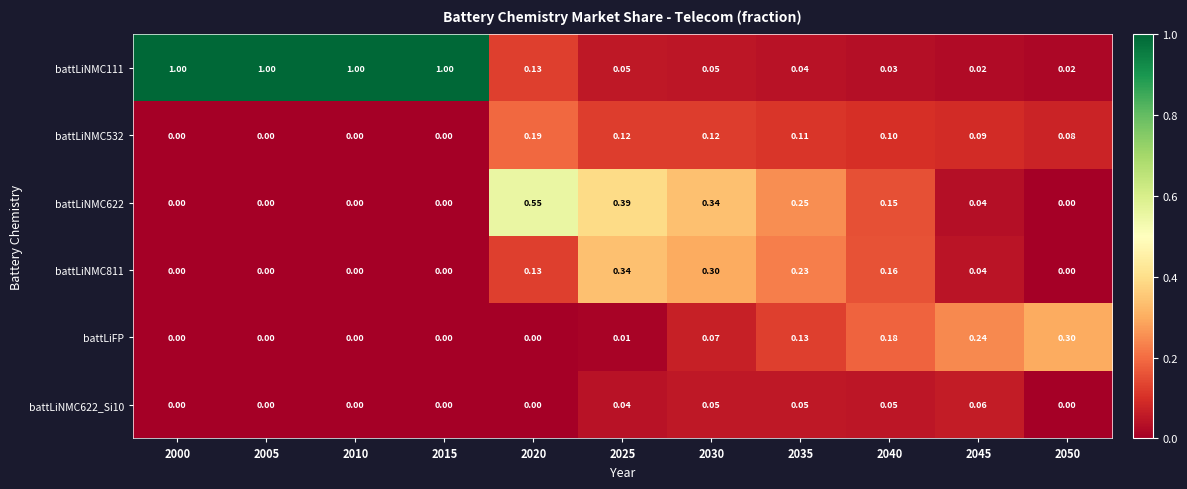

Is the value of battLiNMC811 at 2010 greater than the value of battLiNMC622_Si10 at 2025?

No